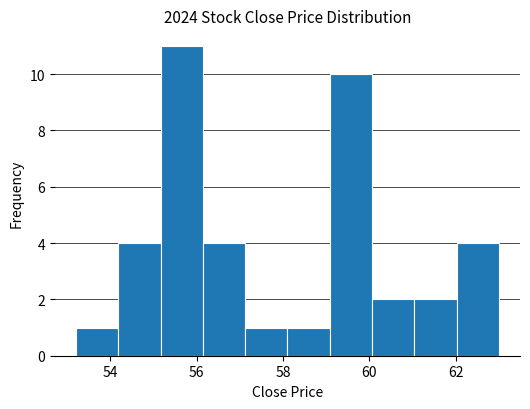

Which range on the x-axis has the tallest bar?

55.2 to 56.2